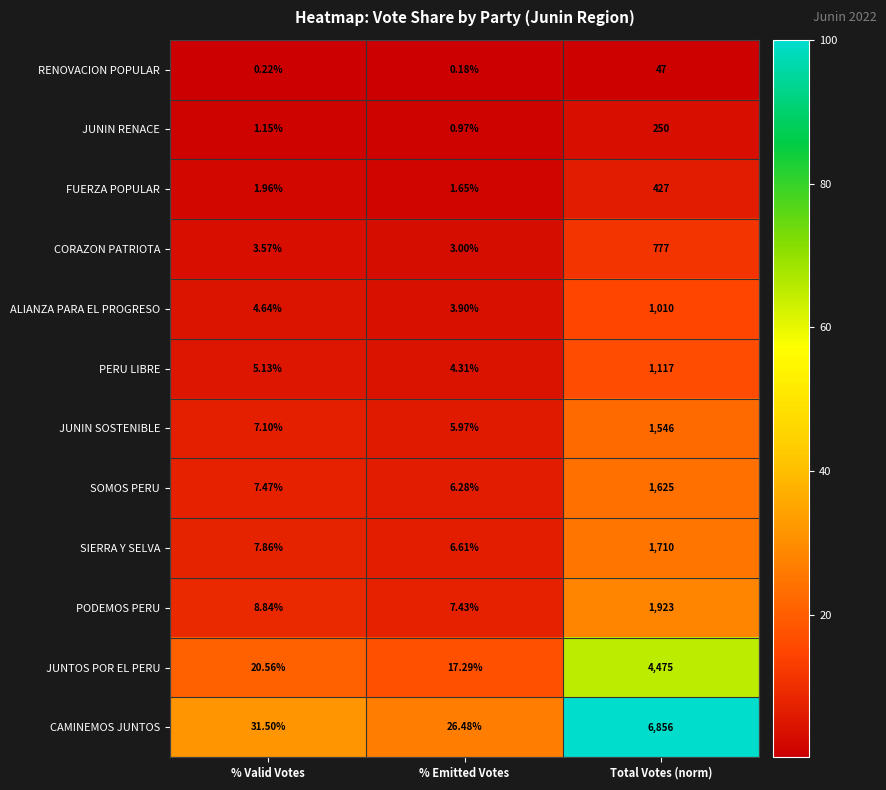

At which label is JUNTOS POR EL PERU closest to 2246?

% Valid Votes